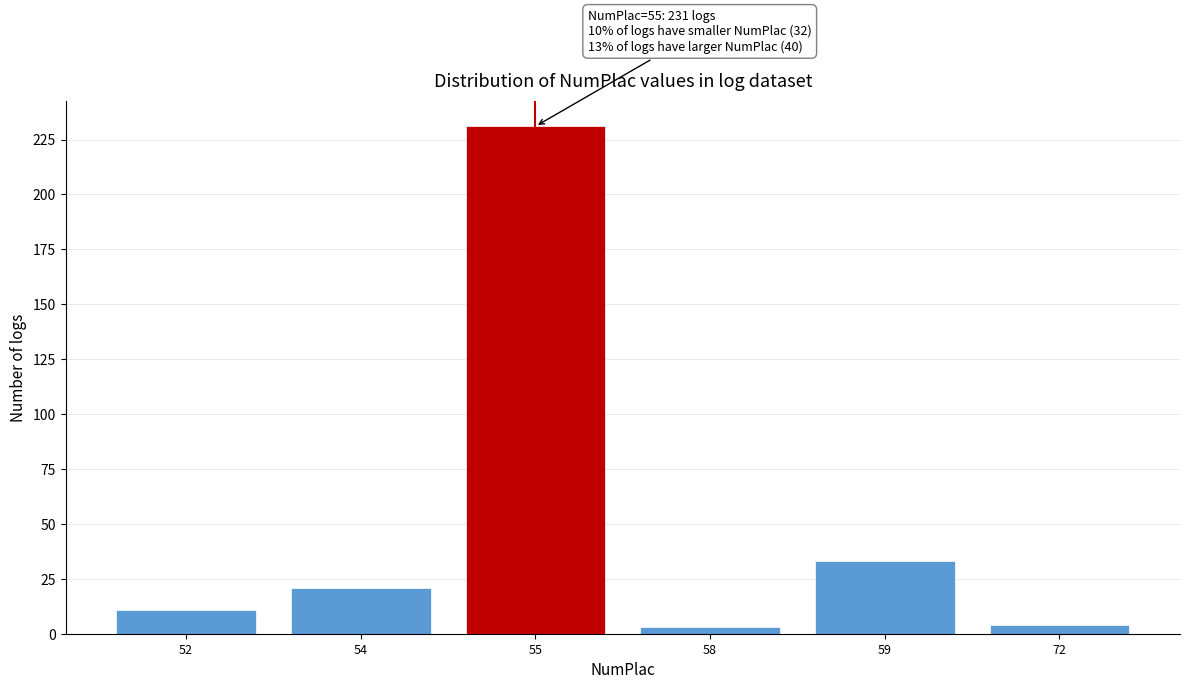

Reading left to right, extract all data points from this chart.

11	21	231	3	33	4